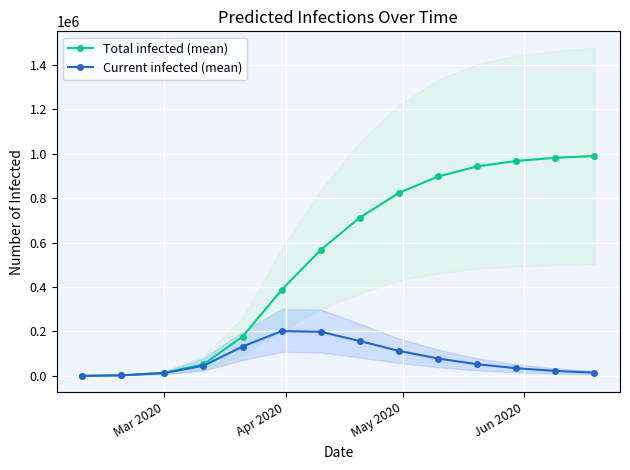

True or false: Total infected (mean) has more than 2 points higher than both neighbors.

False